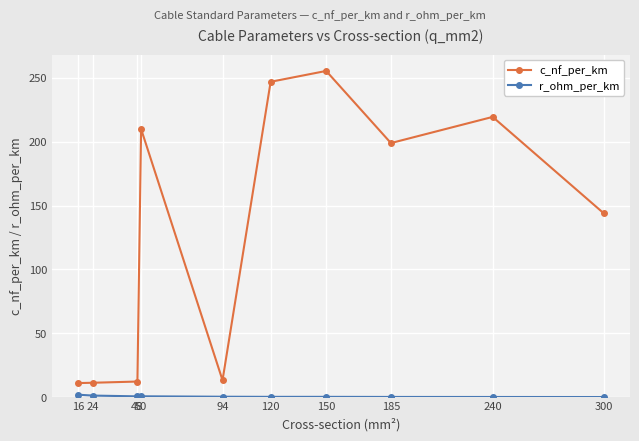

True or false: c_nf_per_km has a value of 19.6 at 24.

False